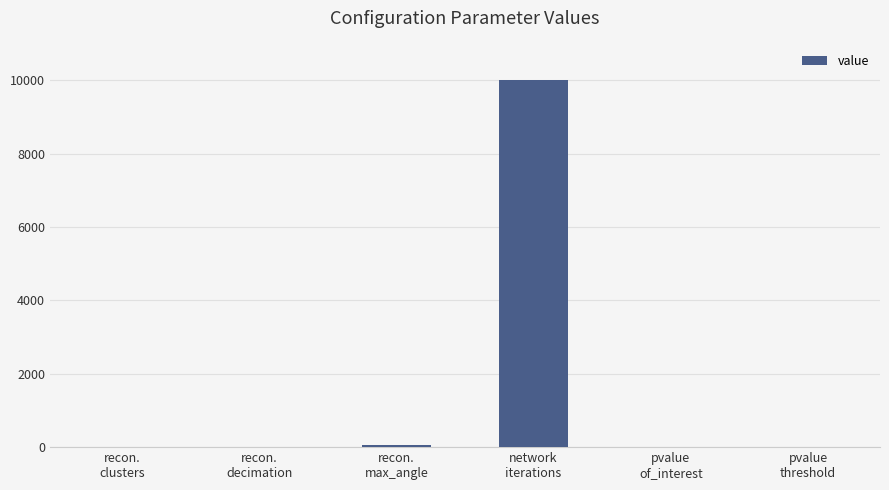

Are the bars grouped side by side (vs. stacked)?

No